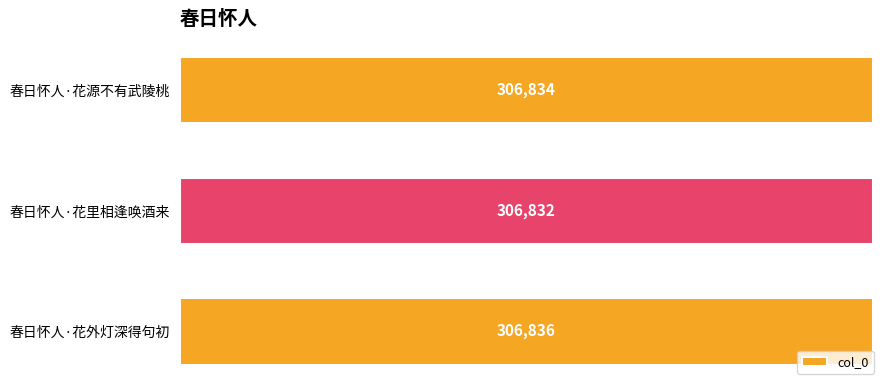

List the labels in order of value, smallest first.

春日怀人·花里相逢唤酒来, 春日怀人·花源不有武陵桃, 春日怀人·花外灯深得句初